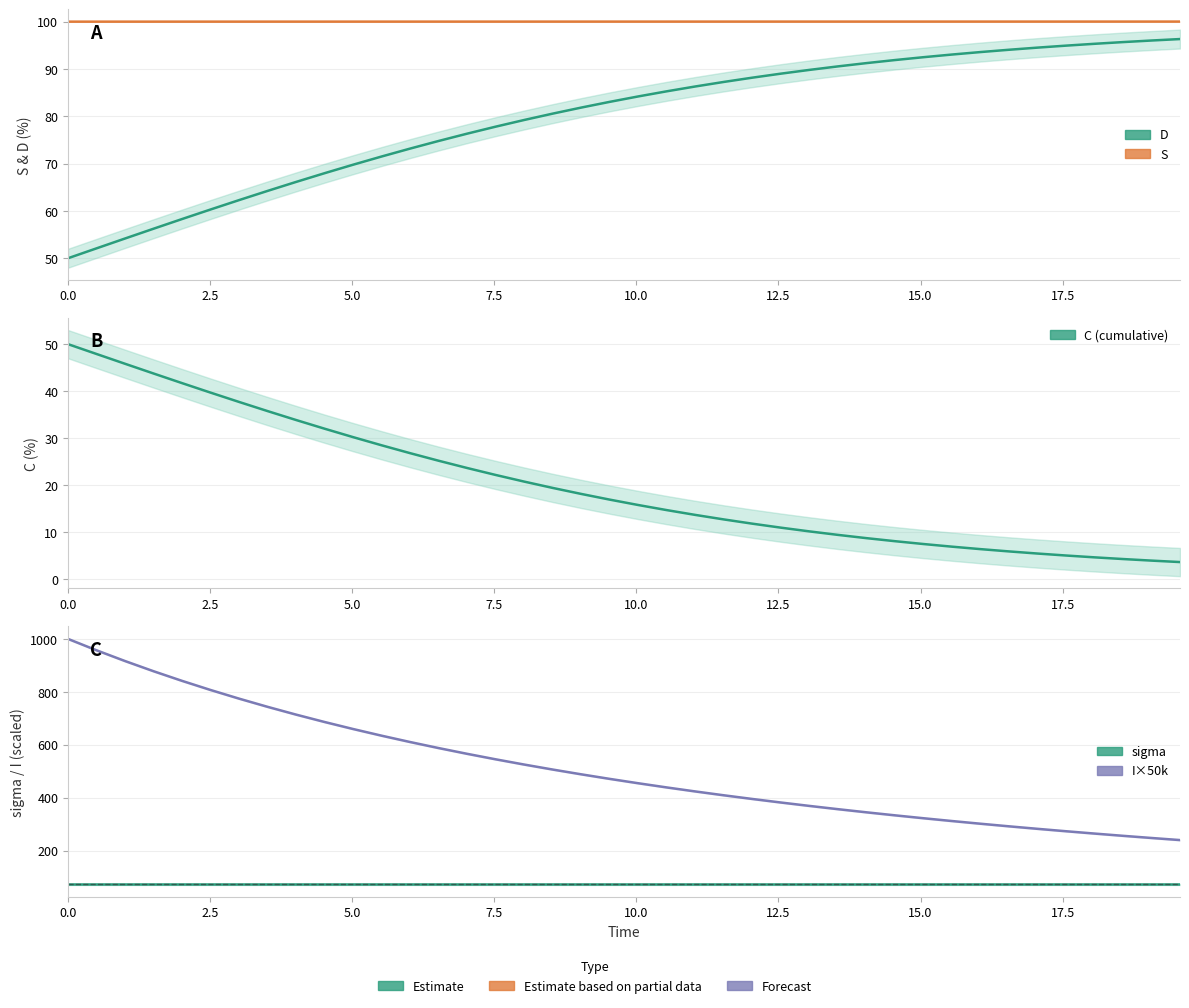

At how many categories does at least one series exceed 263?

37